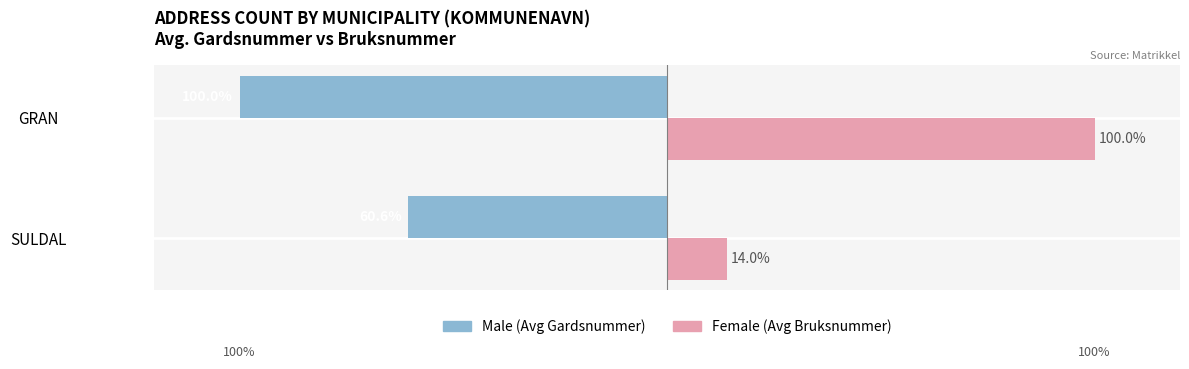

At which category is the sum across all series the highest?

GRAN